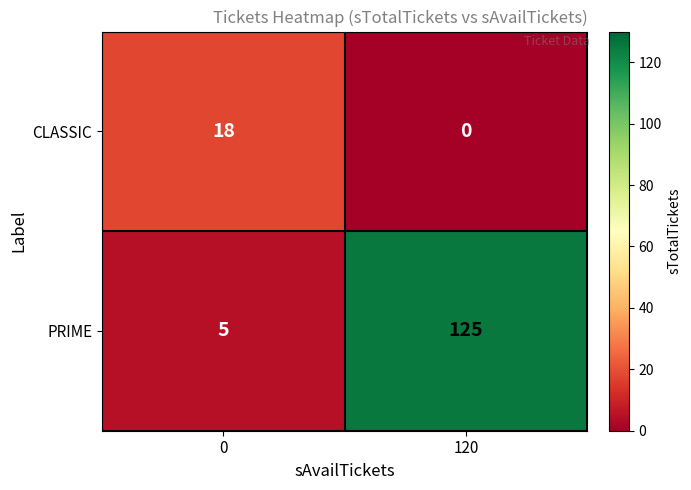

What is the approximate value of PRIME at 120, to the nearest 5?

125